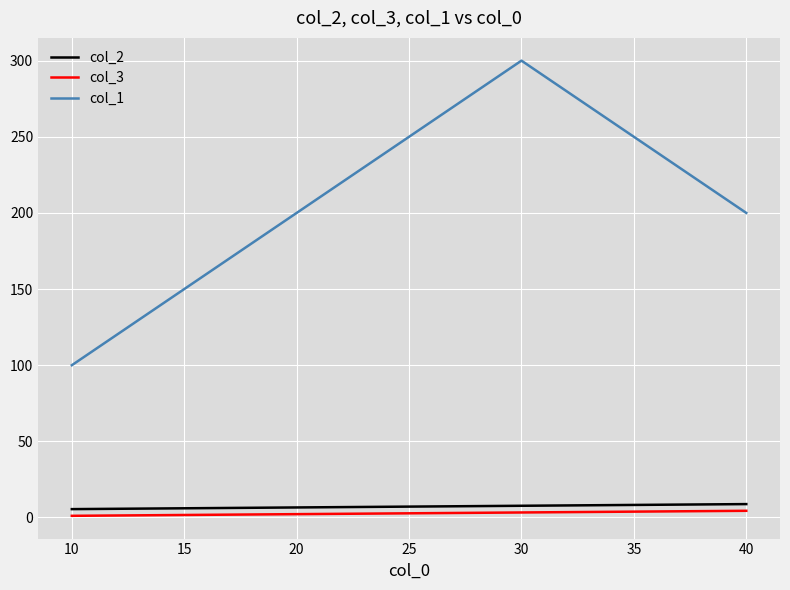

What is the difference between the maximum and second lowest values in the col_3 series?

2.2